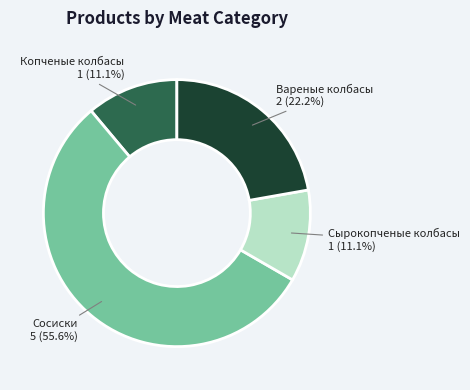

Between Копченые колбасы and Вареные колбасы, which is larger?

Вареные колбасы